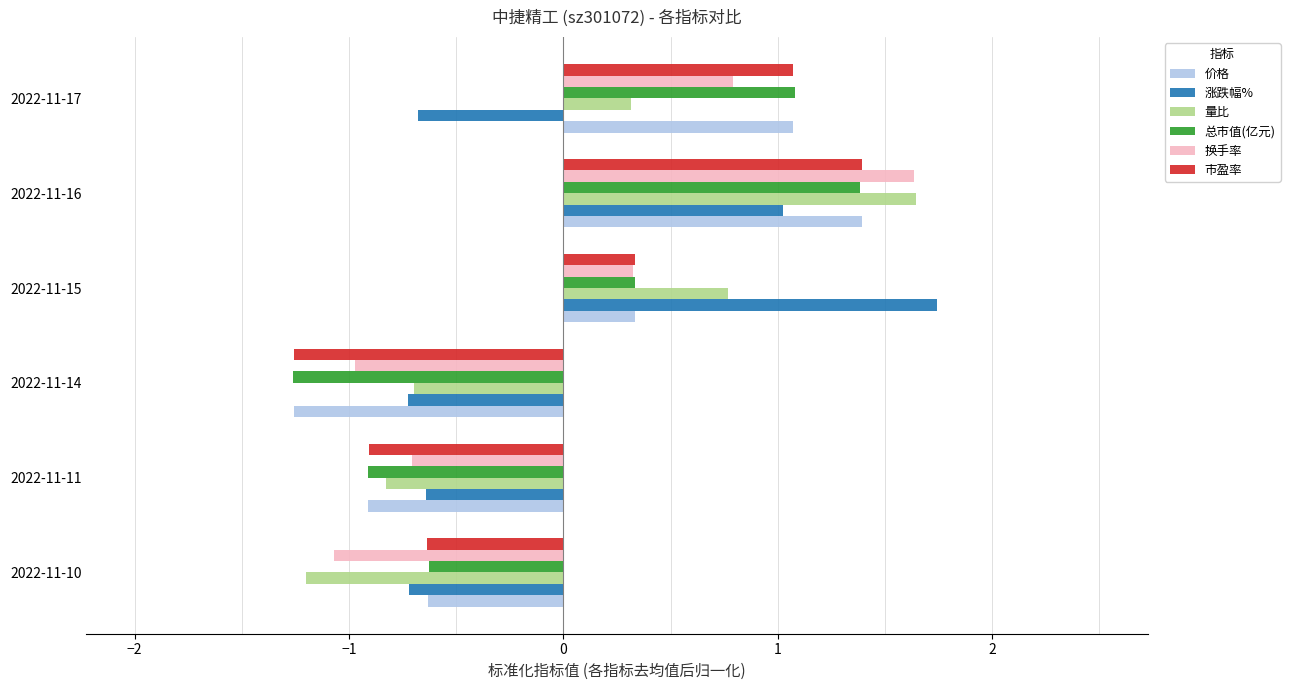

Where is 量比 nearest to the value 0?

2022-11-17